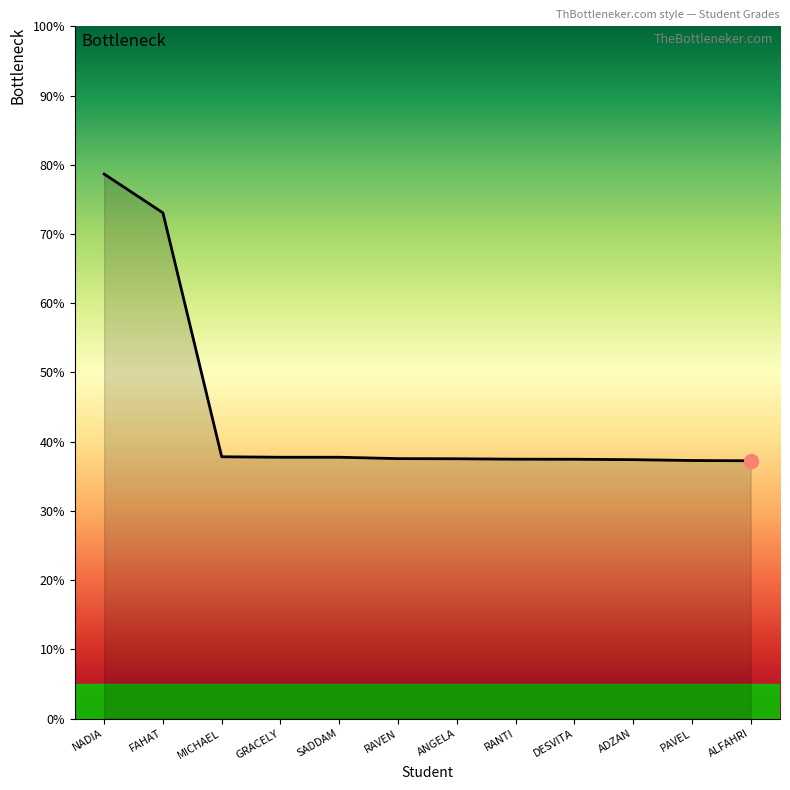

Where is the data nearest to the value 57?

FAHAT